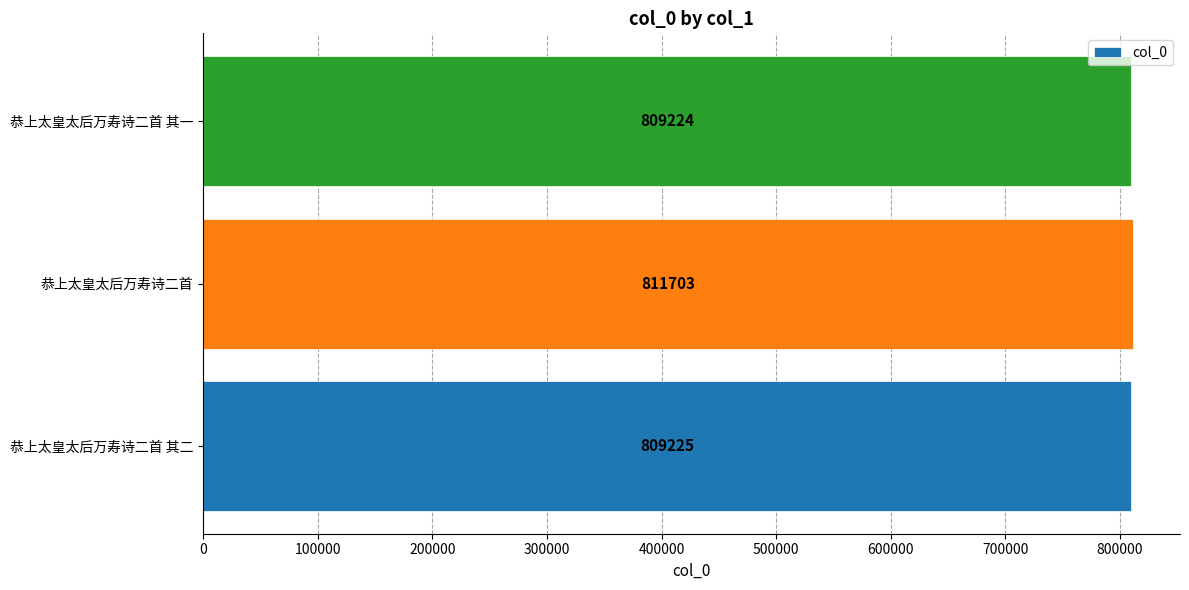

Does the chart contain stacked bars?

No